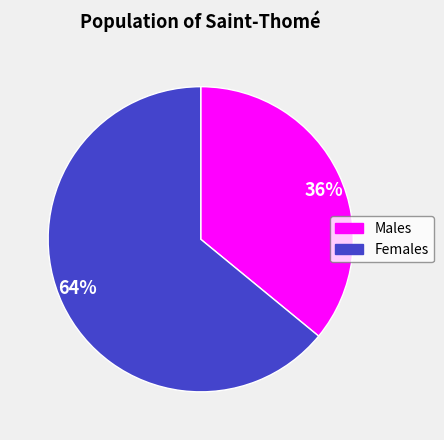

What is the largest slice in the pie chart?

64%